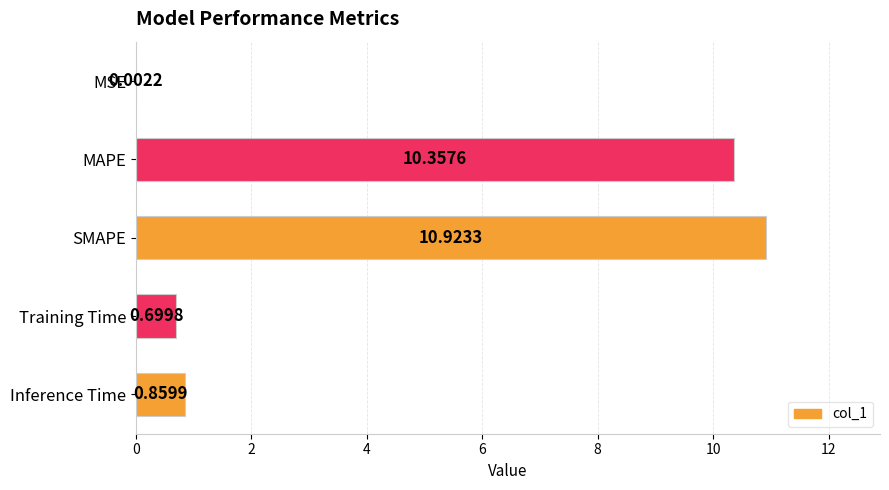

Where is the data nearest to the value 5?

Inference Time